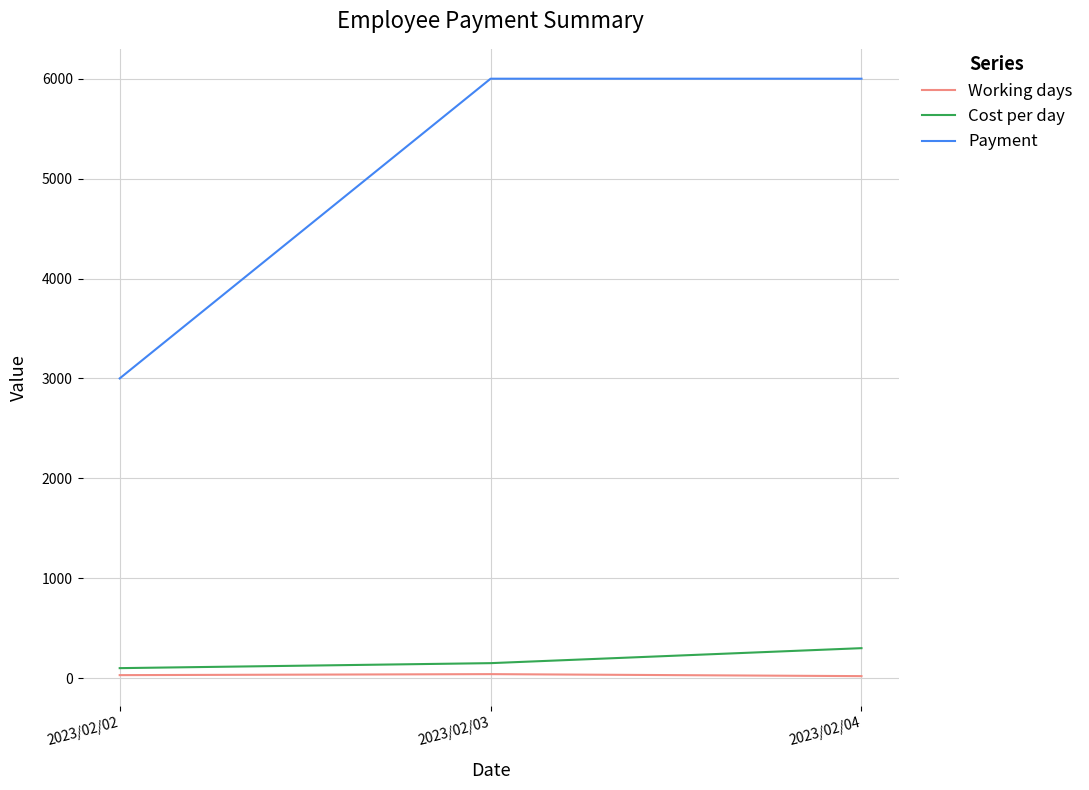

What is the difference between the second highest and minimum values in the Payment series?

3000